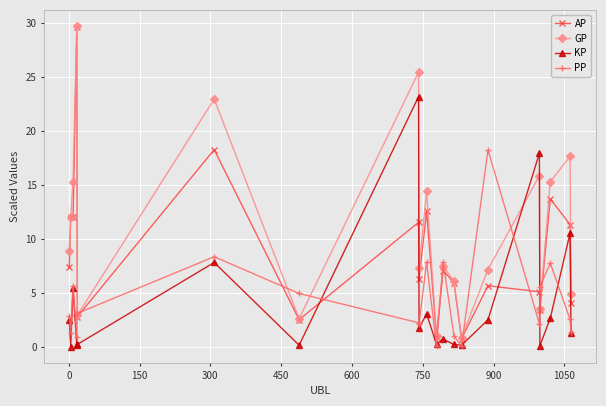

Which series has the largest range (max minus min)?

AP